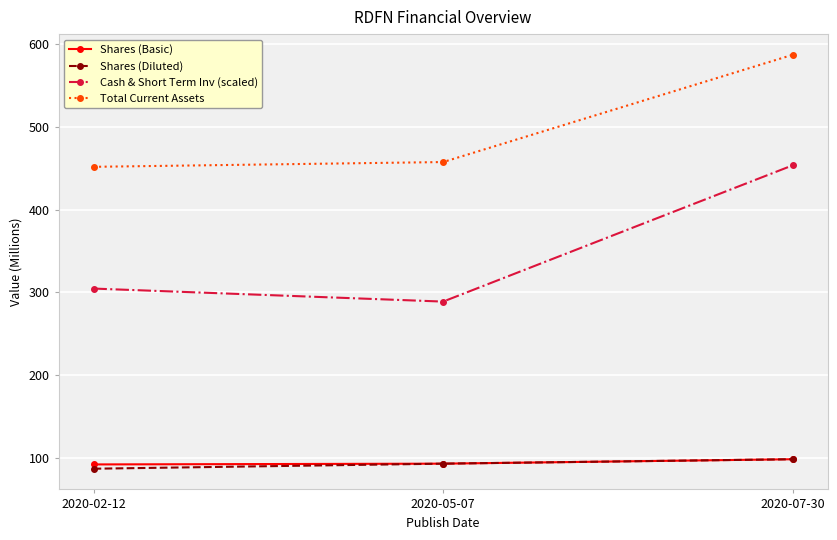

Which category has the highest value in the Total Current Assets series?

2020-07-30